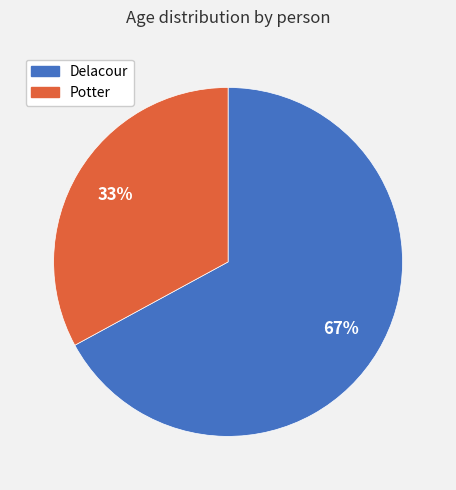

To the nearest percent, what is the difference between the Potter and Delacour slice percentages?

34%